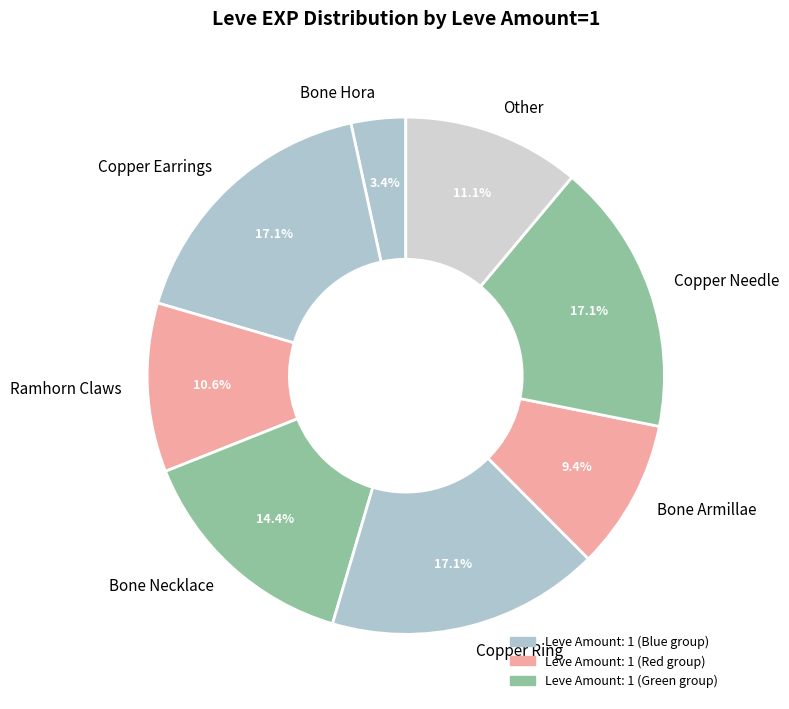

The Copper Needle slice represents 17% of the pie. True or false?

True